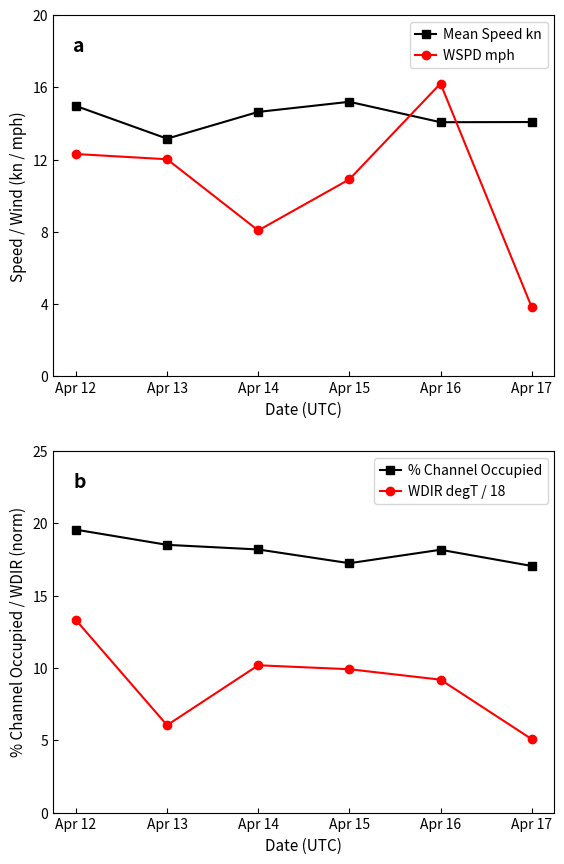

Reading right to left, extract all data points from this chart.

Mean Speed kn: 14.1	14.1	15.2	14.6	13.2	15.0
WSPD mph: 3.8	16.2	10.9	8.1	12.0	12.3
% Channel Occupied: 17.1	18.2	17.2	18.2	18.5	19.6
WDIR degT / 18: 5.1	9.2	9.9	10.2	6.0	13.3